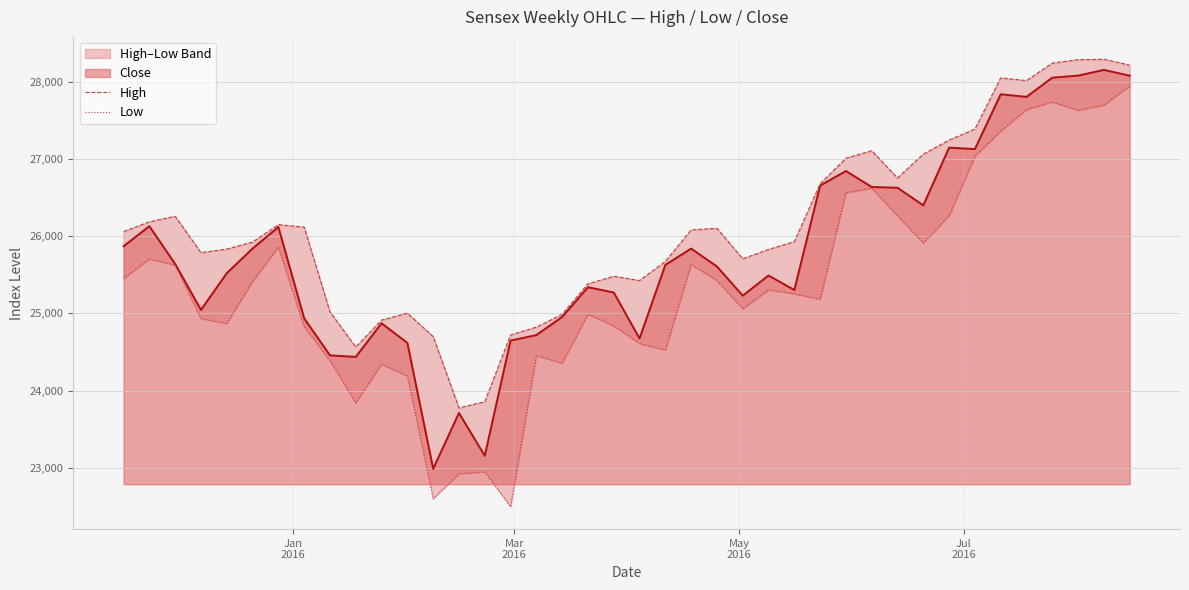

Which series has the largest range (max minus min)?

Low